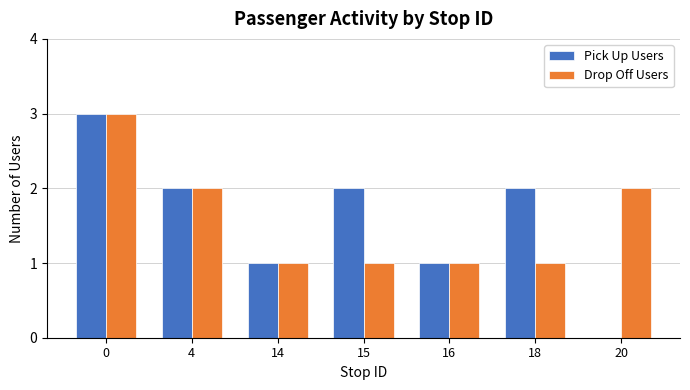

The value of Pick Up Users at 14 is 1. True or false?

True